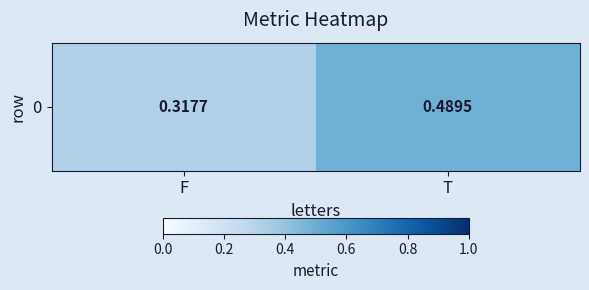

At which category does the chart reach its minimum across all series?

F